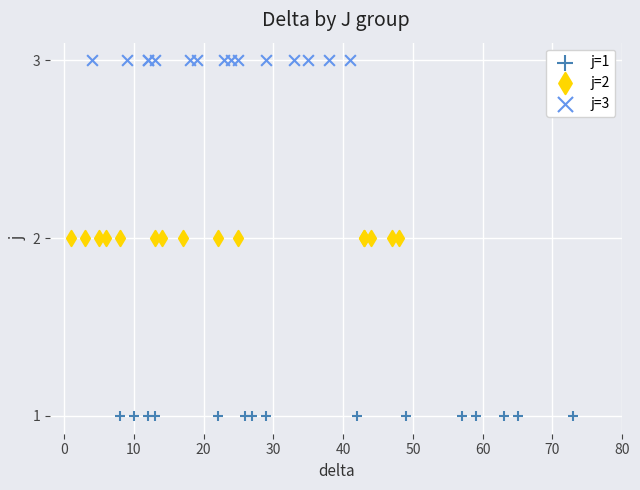

Which series contains the lowest Y value?

j=1